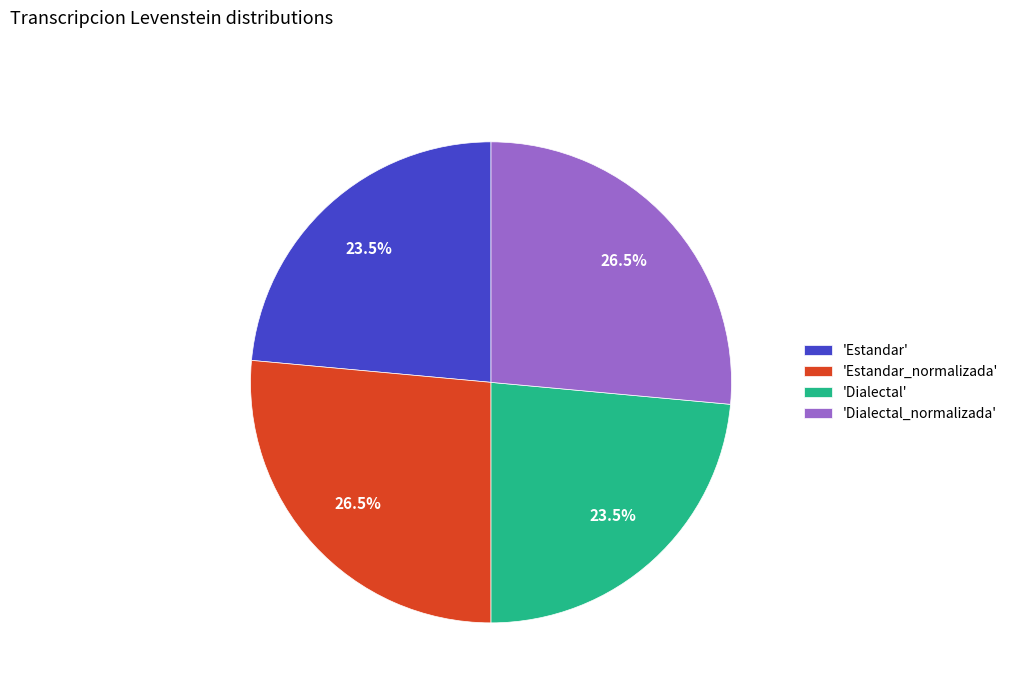

How much of the chart is everything except 'Dialectal'?

76.5%